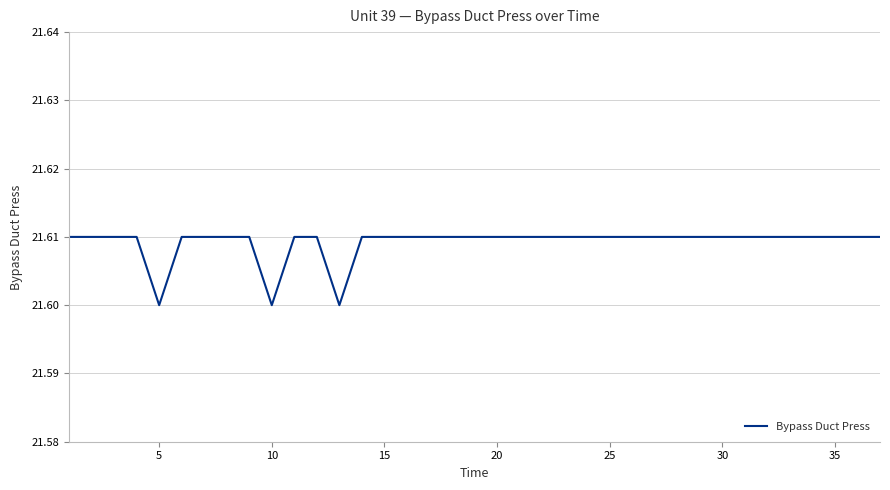

How many lines are shown in the chart?

1